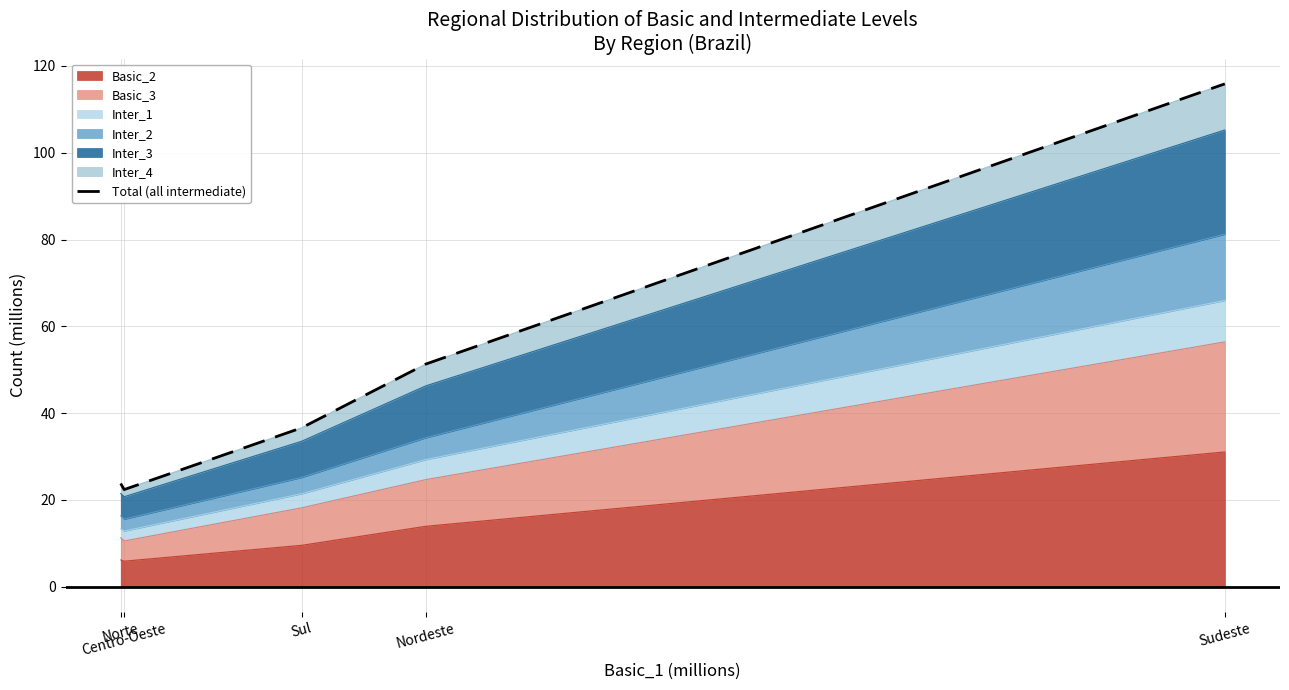

What is the maximum value shown in the chart?

115.9